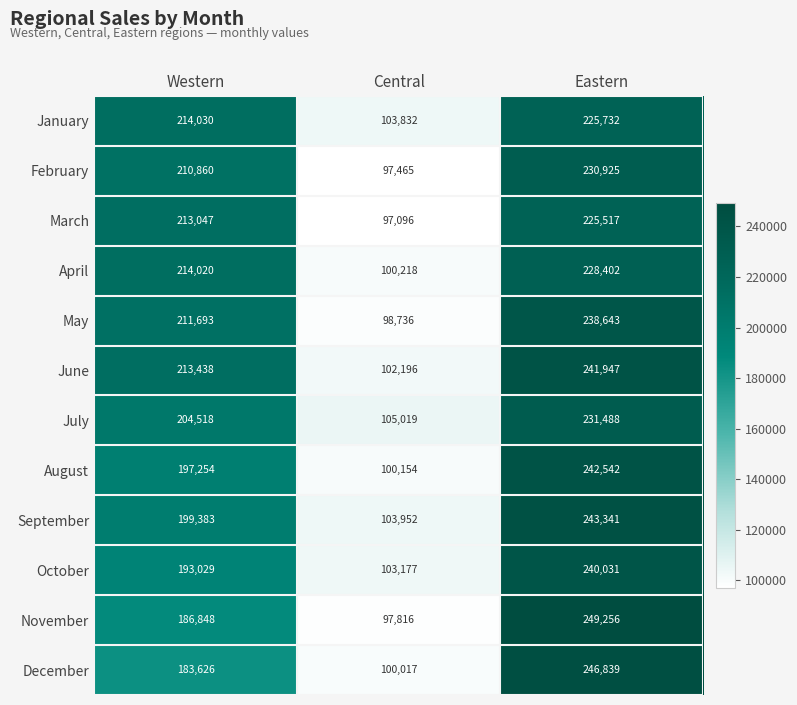

At which category is the sum across all series the highest?

Eastern